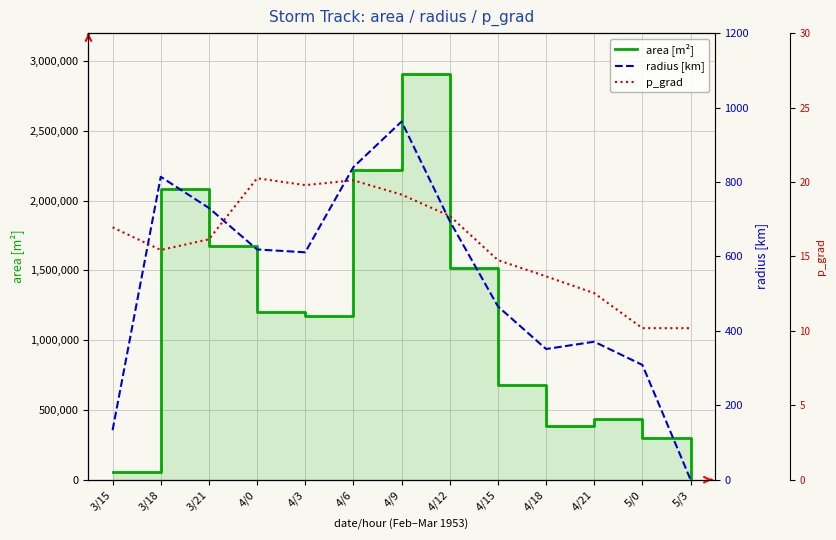

At which category is the sum across all series the highest?

4/9